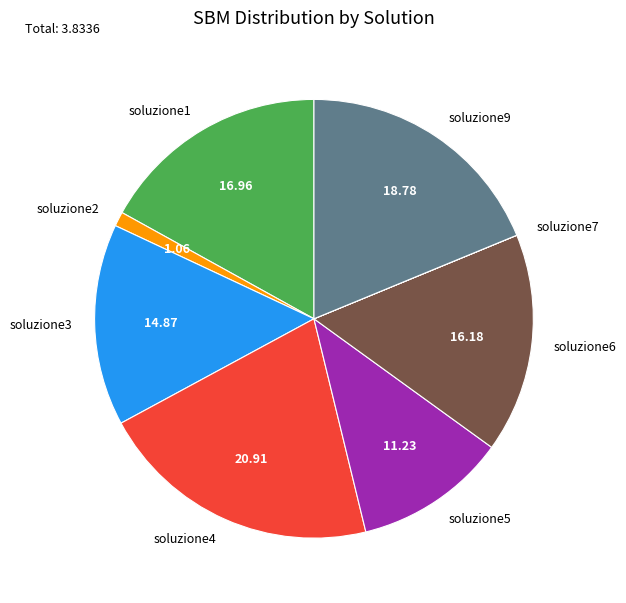

True or false: soluzione6 accounts for 24% of the total.

False